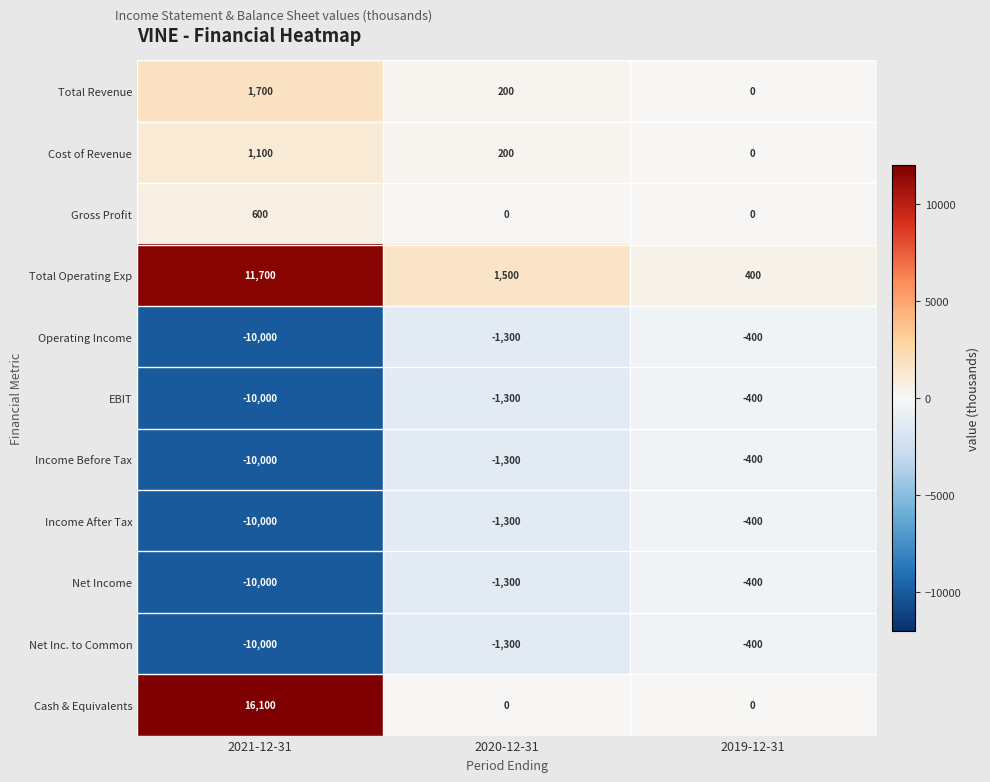

The value of Income After Tax at 2019-12-31 is -400. True or false?

True